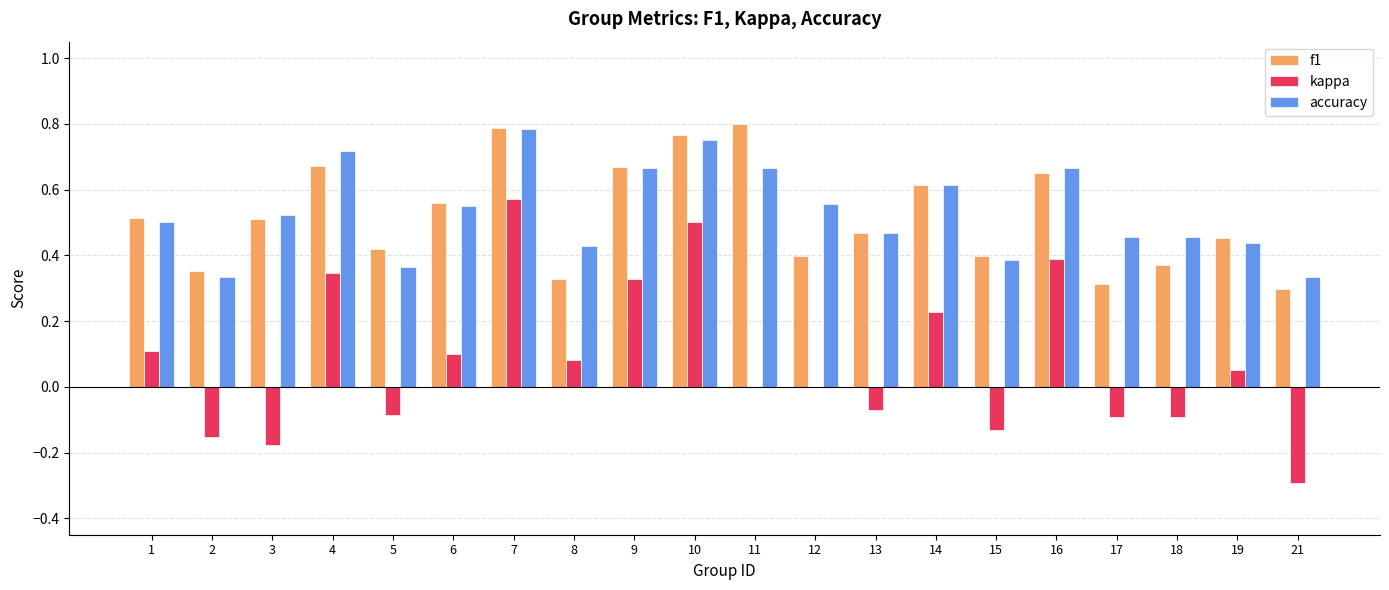

What is the total value across all series at 10?

2.0